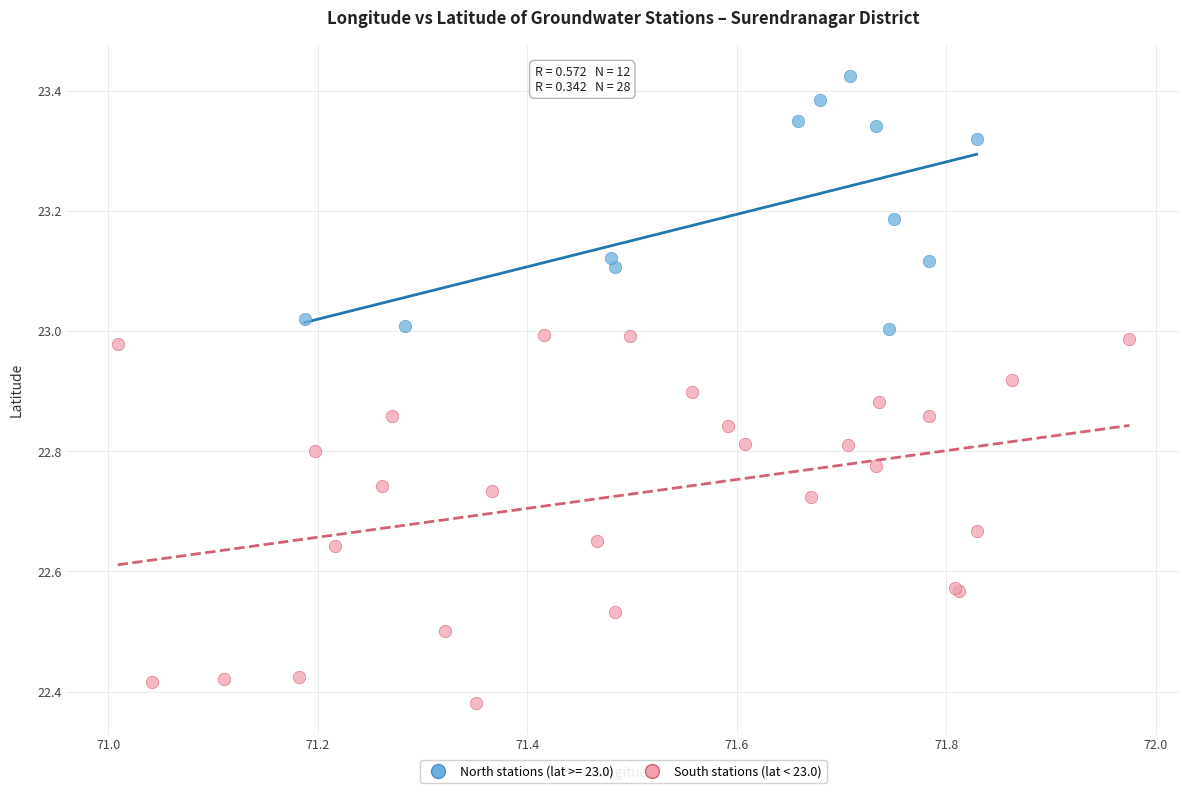

Which series has the largest Y range (max minus min)?

South stations (lat < 23.0)